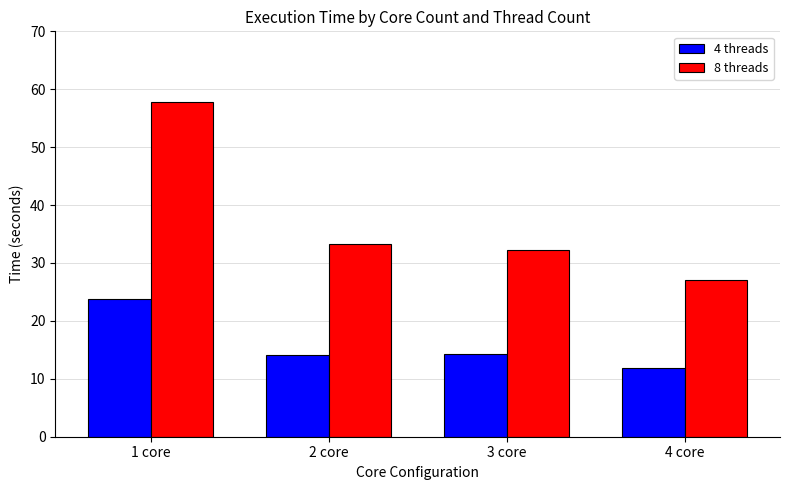

Which label corresponds to the smallest value in the chart?

4 core